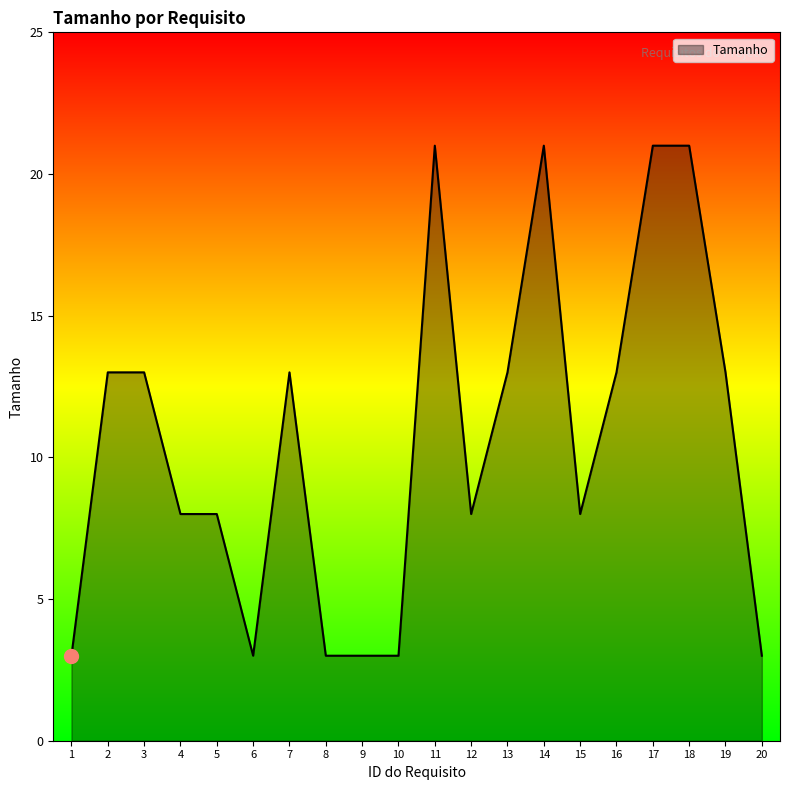

What is the difference between the maximum and minimum values?

18